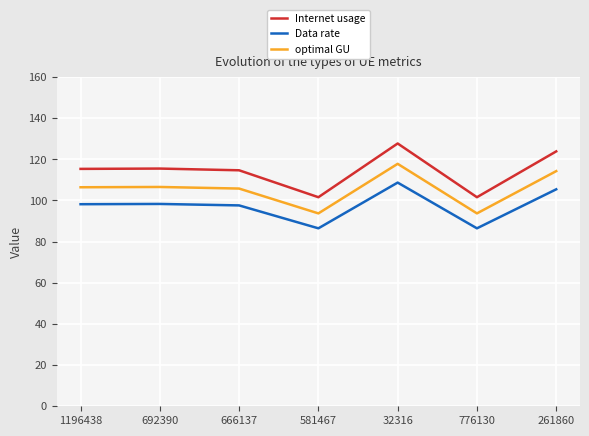

List the series in order of their overall mean, lowest first.

Data rate, optimal GU, Internet usage